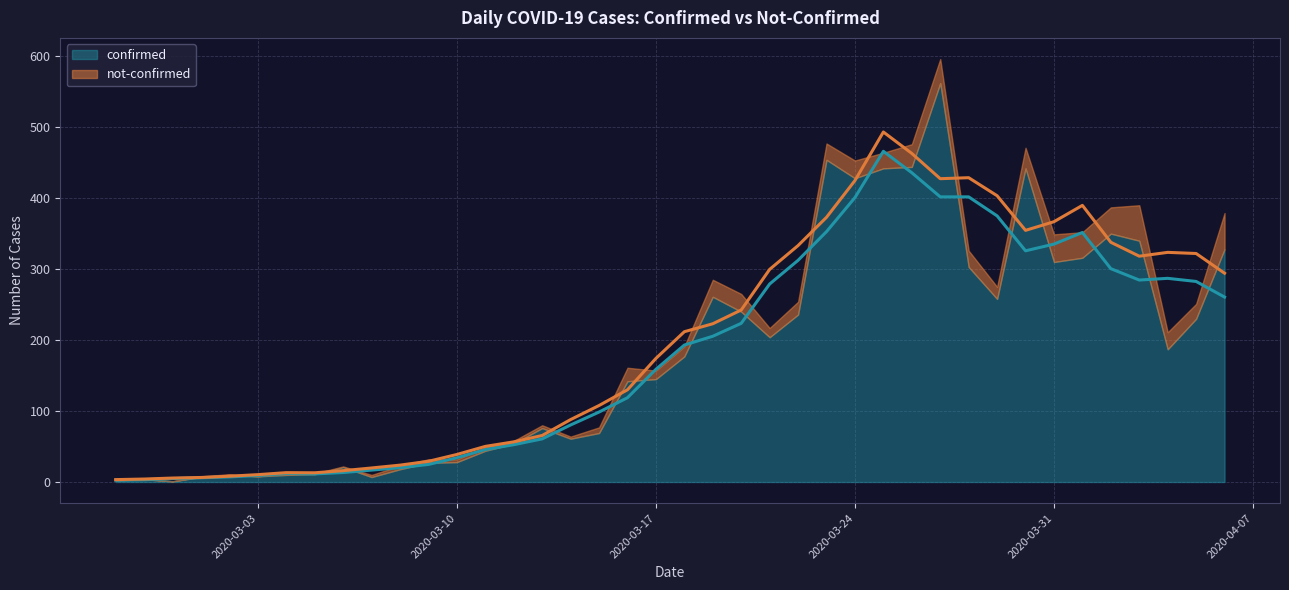

Reading right to left, extract all data points from this chart.

confirmed: 2020-04-06=328	2020-04-05=230	2020-04-04=187	2020-04-03=340	2020-04-02=350	2020-04-01=316	2020-03-31=310	2020-03-30=442	2020-03-29=258	2020-03-28=303	2020-03-27=562	2020-03-26=444	2020-03-25=442	2020-03-24=428	2020-03-23=454	2020-03-22=236	2020-03-21=204	2020-03-20=240	2020-03-19=261	2020-03-18=177	2020-03-17=145	2020-03-16=142	2020-03-15=69	2020-03-14=61	2020-03-13=76	2020-03-12=54	2020-03-11=44	2020-03-10=28	2020-03-09=27	2020-03-08=18	2020-03-07=7	2020-03-06=21	2020-03-05=11	2020-03-04=10	2020-03-03=8	2020-03-02=10	2020-03-01=7	2020-02-29=1	2020-02-28=4	2020-02-27=2
not-confirmed: 2020-04-06=51	2020-04-05=21	2020-04-04=24	2020-04-03=50	2020-04-02=37	2020-04-01=36	2020-03-31=39	2020-03-30=29	2020-03-29=17	2020-03-28=23	2020-03-27=34	2020-03-26=32	2020-03-25=22	2020-03-24=25	2020-03-23=23	2020-03-22=18	2020-03-21=13	2020-03-20=25	2020-03-19=24	2020-03-18=14	2020-03-17=12	2020-03-16=19	2020-03-15=8	2020-03-14=3	2020-03-13=4	2020-03-12=4	2020-03-11=5	2020-03-10=4	2020-03-09=5	2020-03-08=5	2020-03-07=3	2020-03-06=1	2020-03-05=1	2020-03-04=3	2020-03-03=0	2020-03-02=1	2020-03-01=1	2020-02-29=0	2020-02-28=0	2020-02-27=2